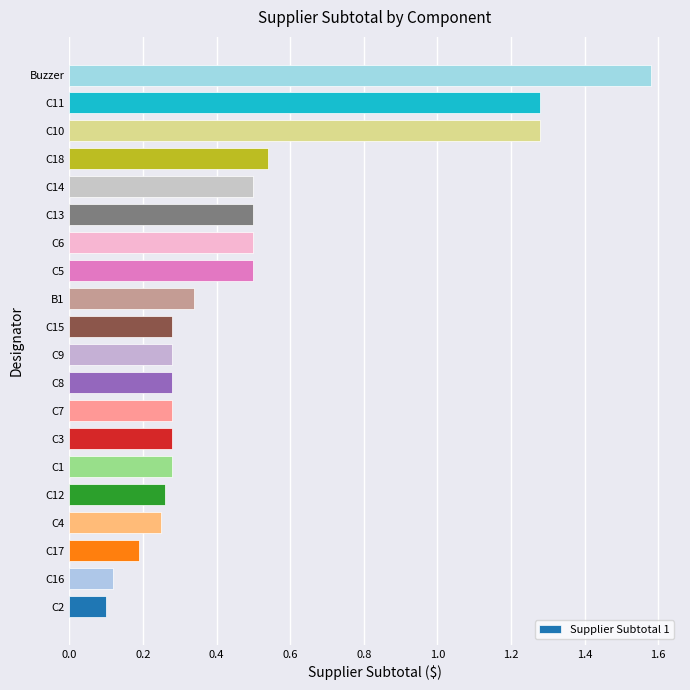

What is the difference between the second highest and minimum values?

1.2